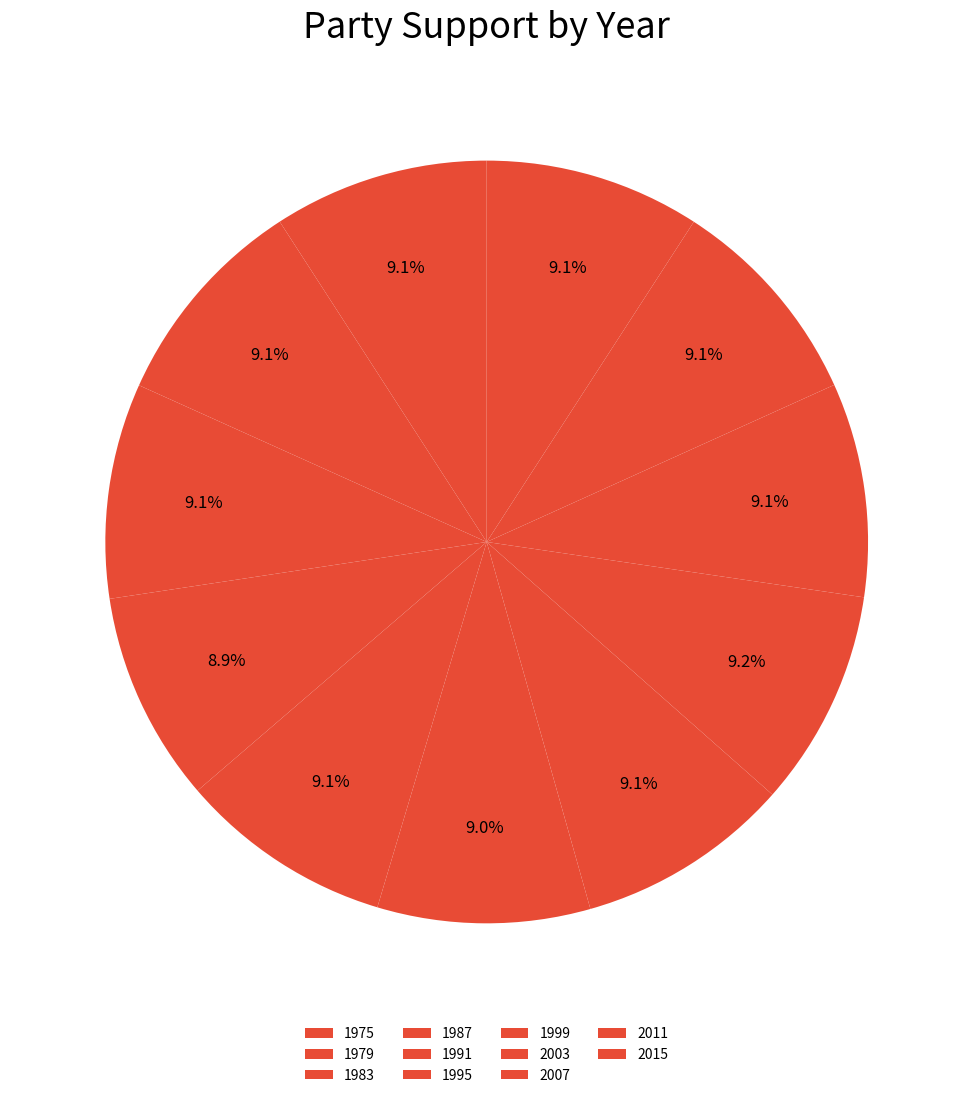

Is there a majority slice in this chart?

No